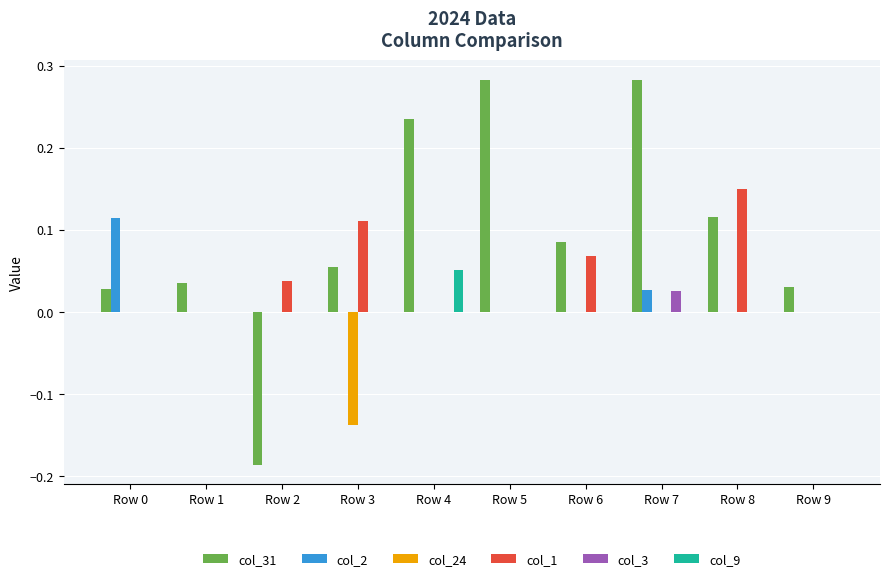

What is the sum of all col_1 values?

0.4